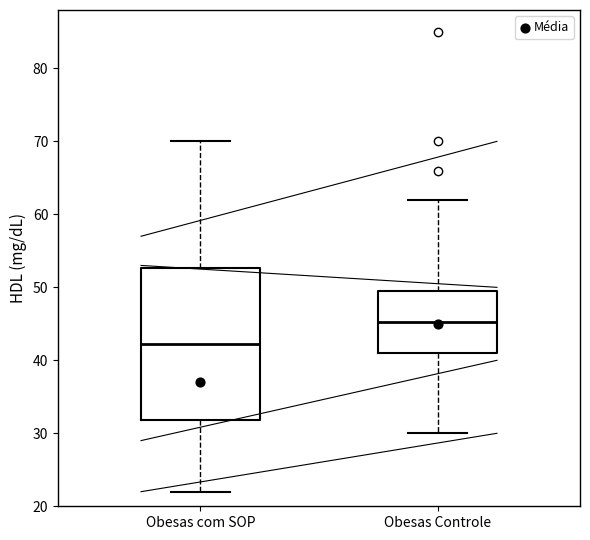

Where does the upper whisker of the box for Obesas com SOP end on the y-axis? The values are not printed on the chart, so give them approximately, as read against the axis.

70